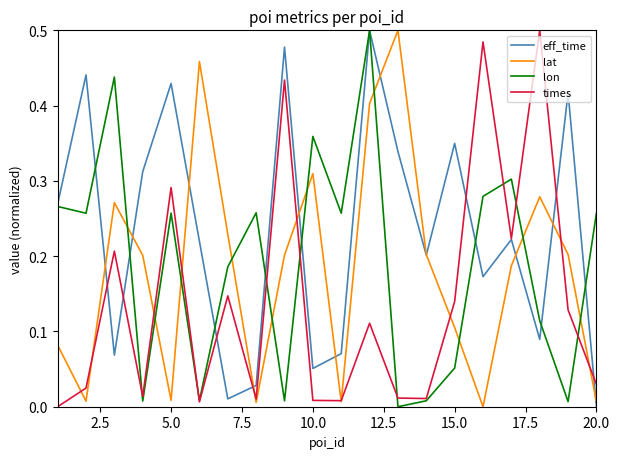

Which series has the largest total across all categories?

eff_time